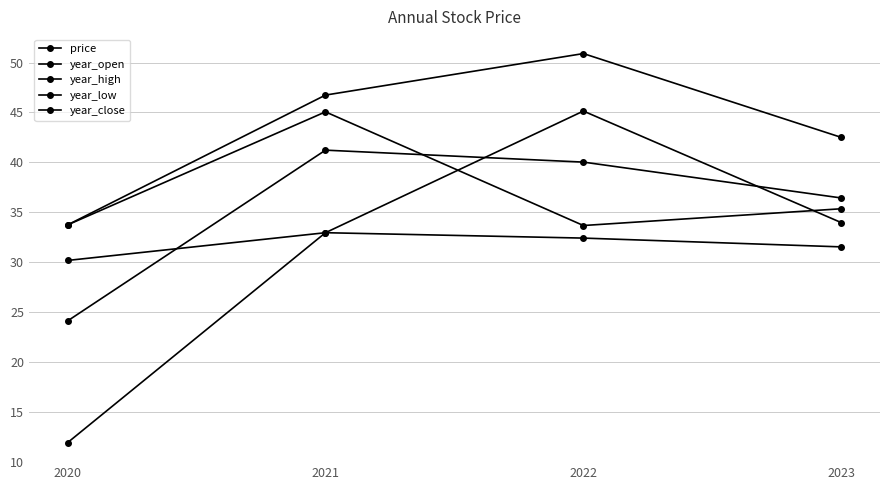

Where do year_close and price first cross each other?

2021 and 2022